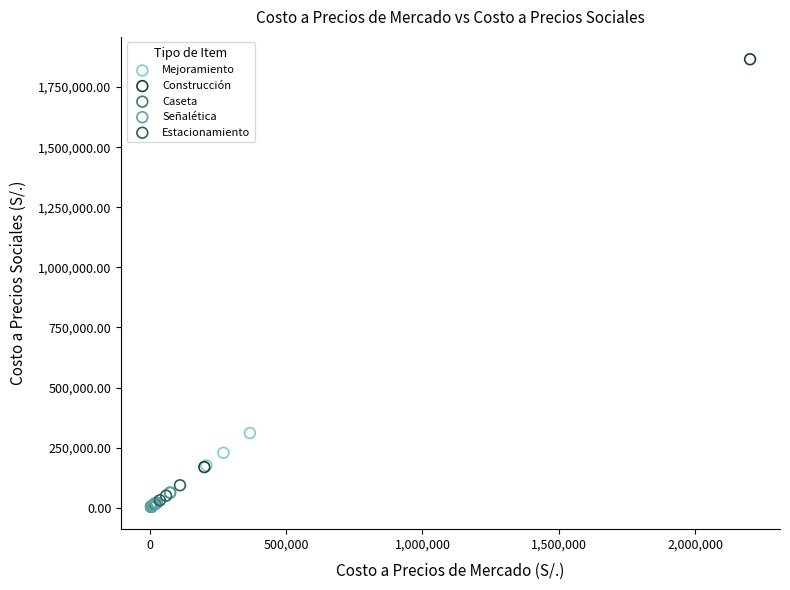

Which series reaches the maximum Y coordinate?

Construcción